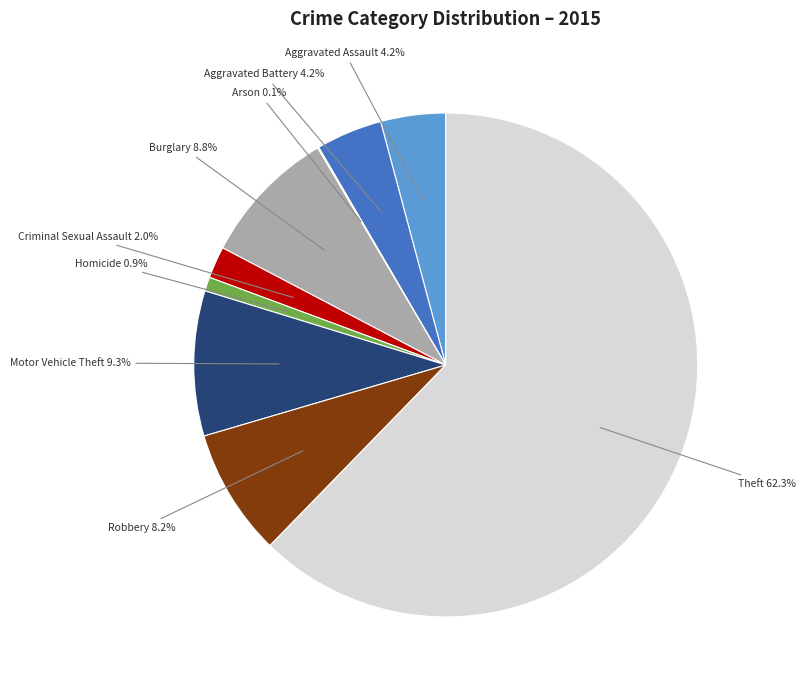

Is there any slice that represents more than half of the pie?

Yes